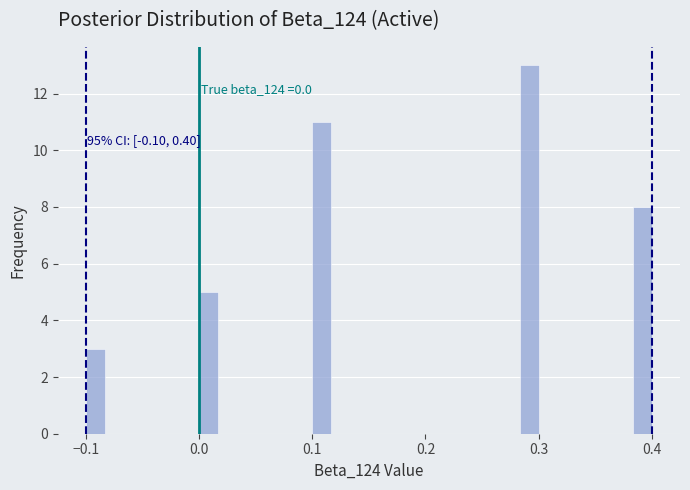

Read against the x-axis, roughly where is the centre of the tallest bar?

0.29